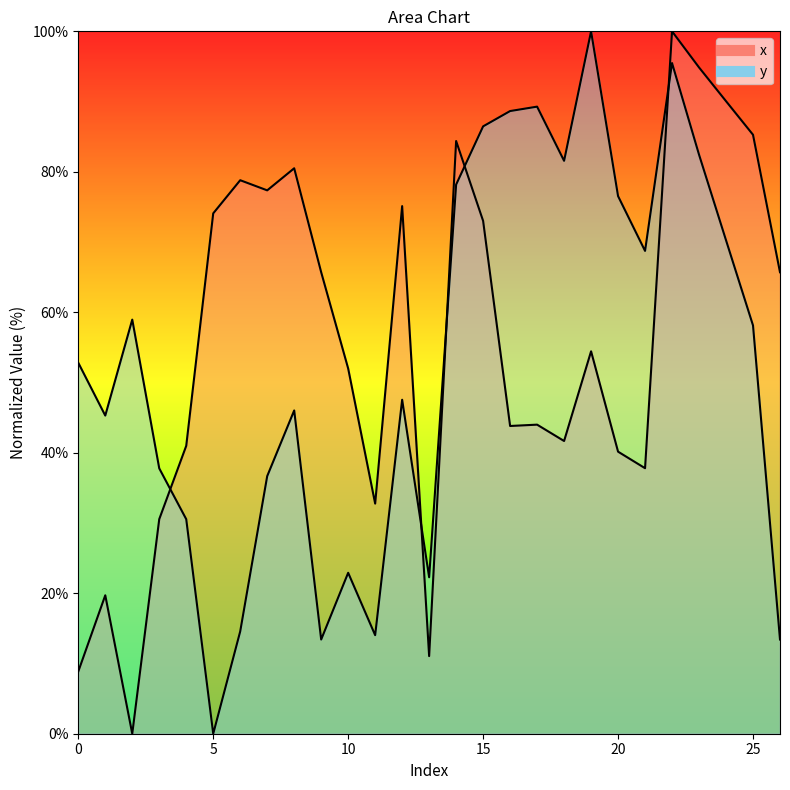

How many series are shown in this chart?

2